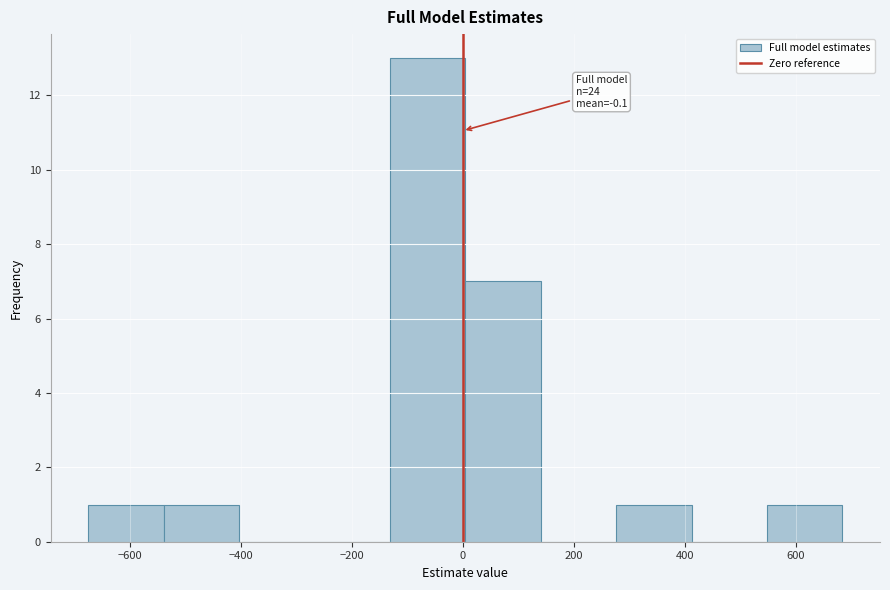

Which range on the x-axis has the tallest bar?

-140 to 0